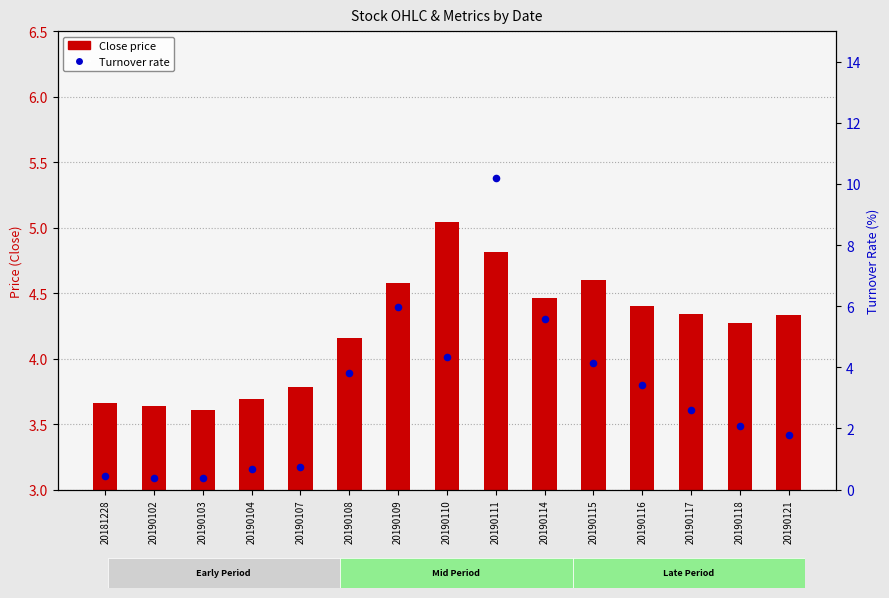

Which series has the largest Y range (max minus min)?

Turnover rate